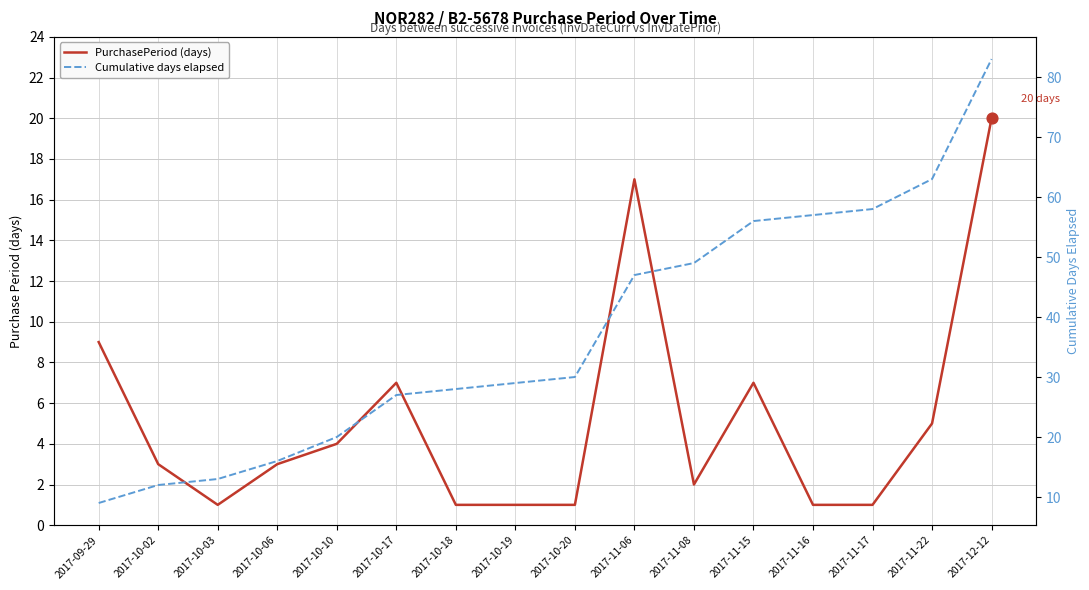

Which series has the largest Y range (max minus min)?

Cumulative days elapsed